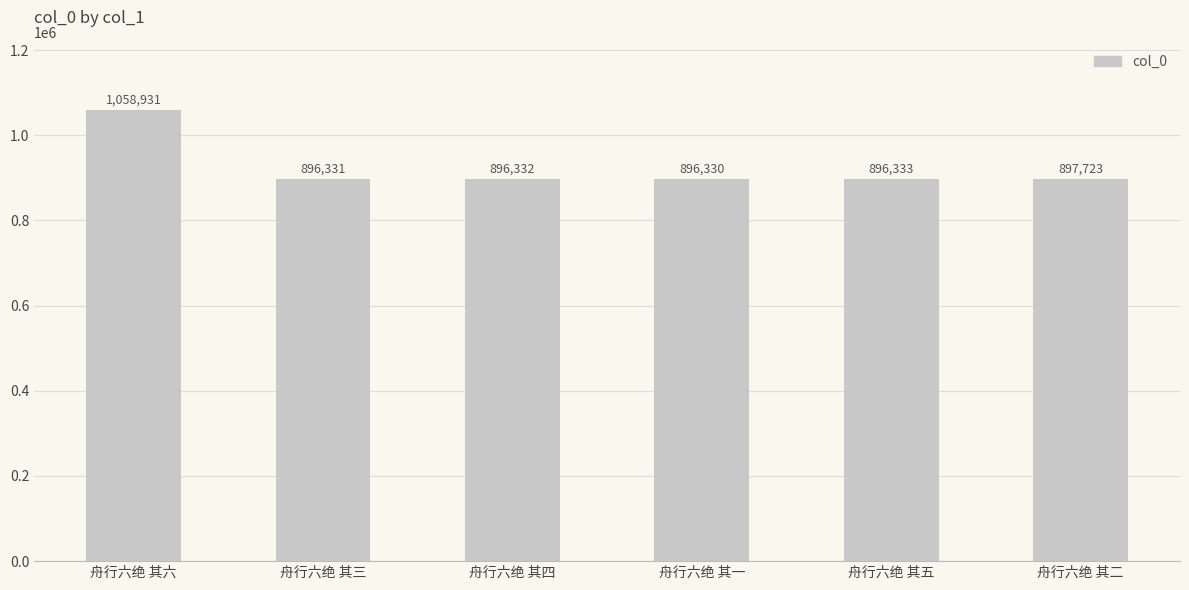

Reading right to left, transcribe all the data shown in this chart.

897723	896333	896330	896332	896331	1058931